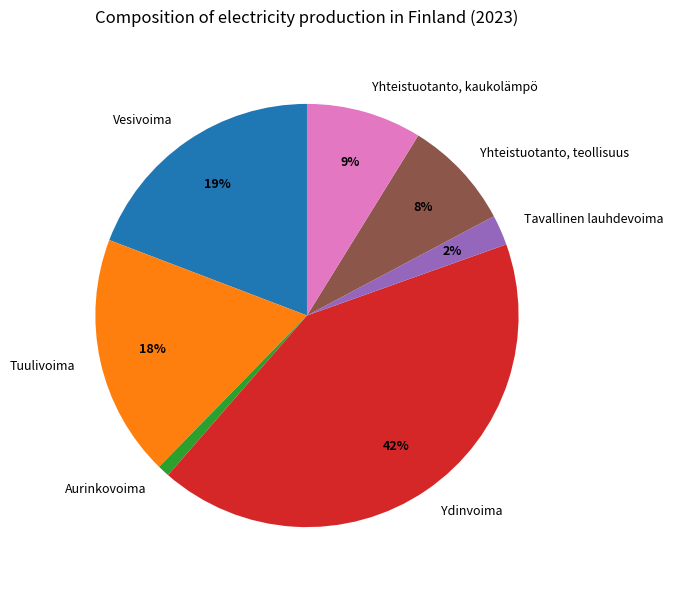

Approximately how many times larger is the value at Tuulivoima compared to Yhteistuotanto, teollisuus?

2.2